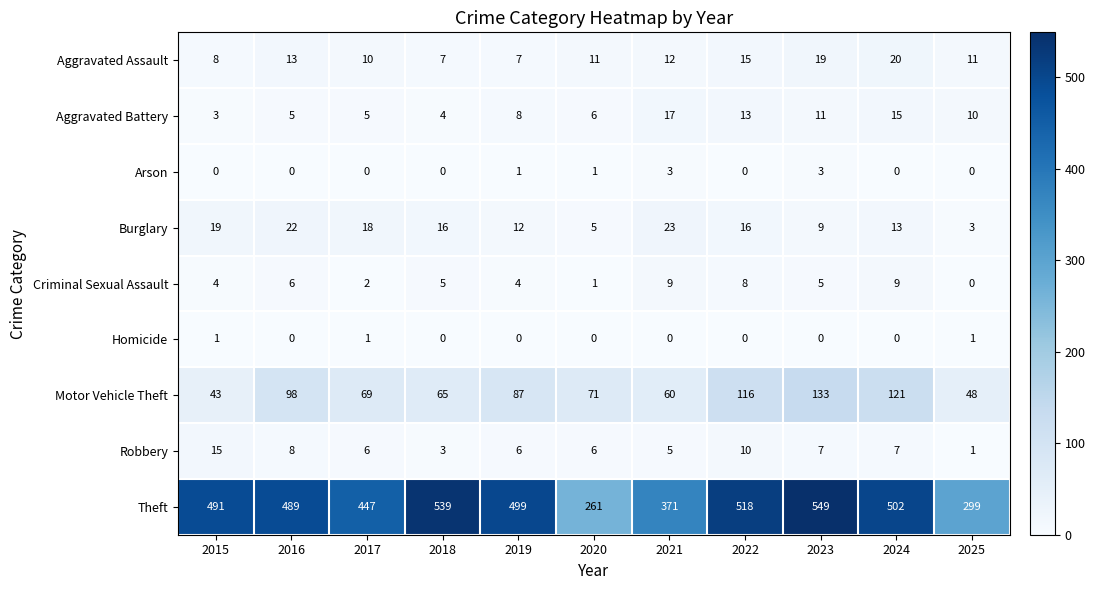

What is the total value across all series at 2025?

373